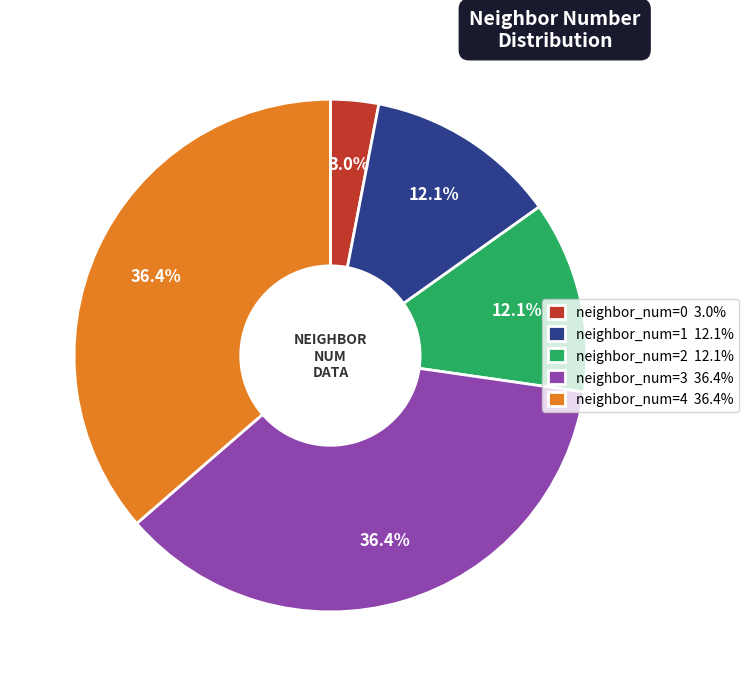

How many segments does this pie chart have?

5